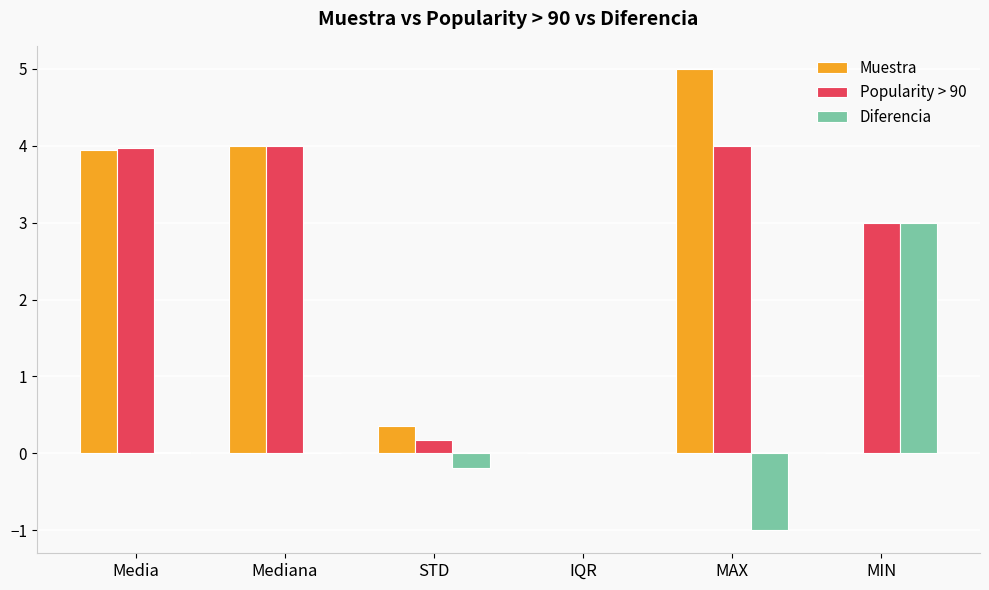

Is the value of Muestra at Media greater than the value of Popularity > 90 at IQR?

Yes